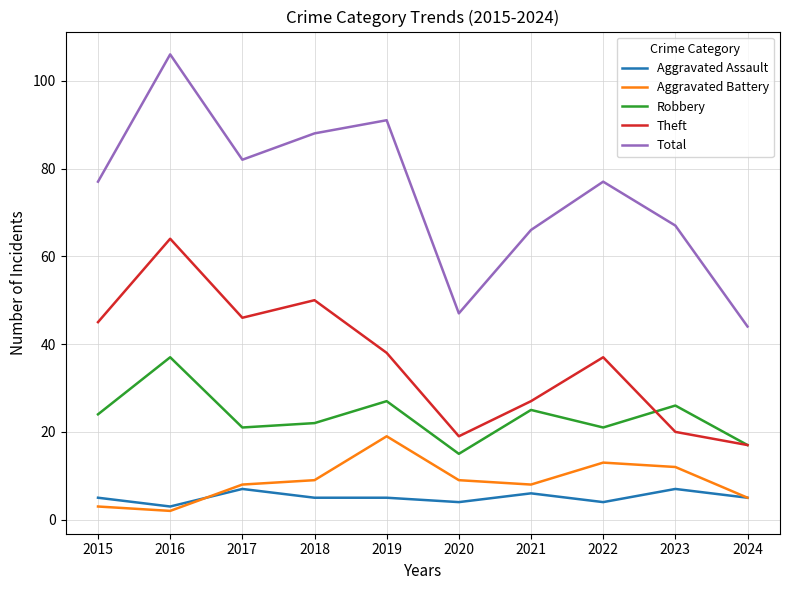

The value of Robbery at 2017 is 31. True or false?

False